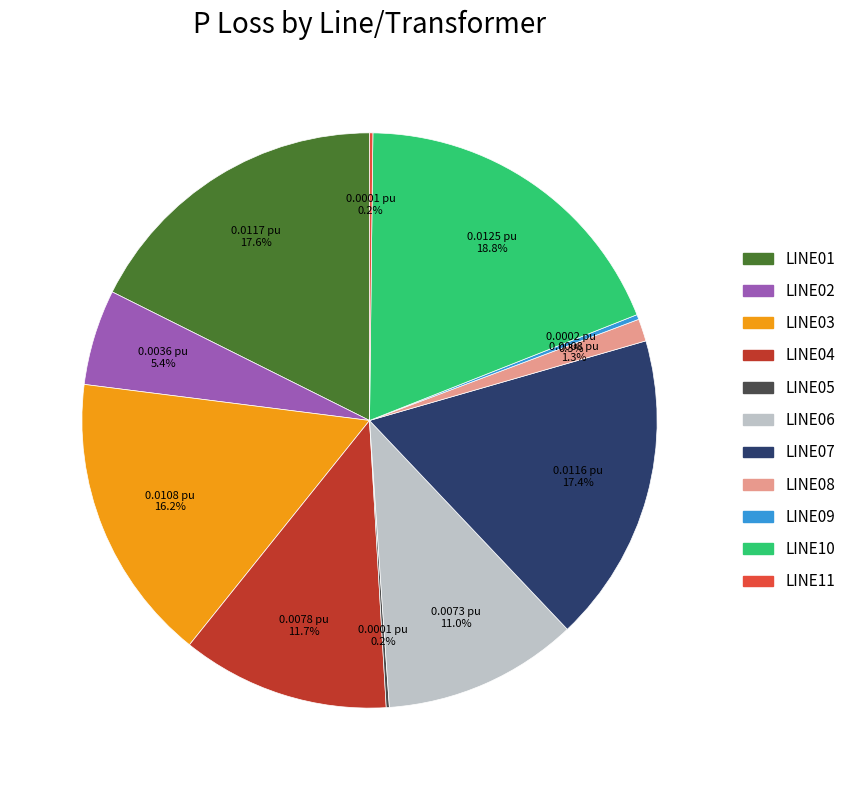

Which category has the biggest portion of the pie?

LINE10